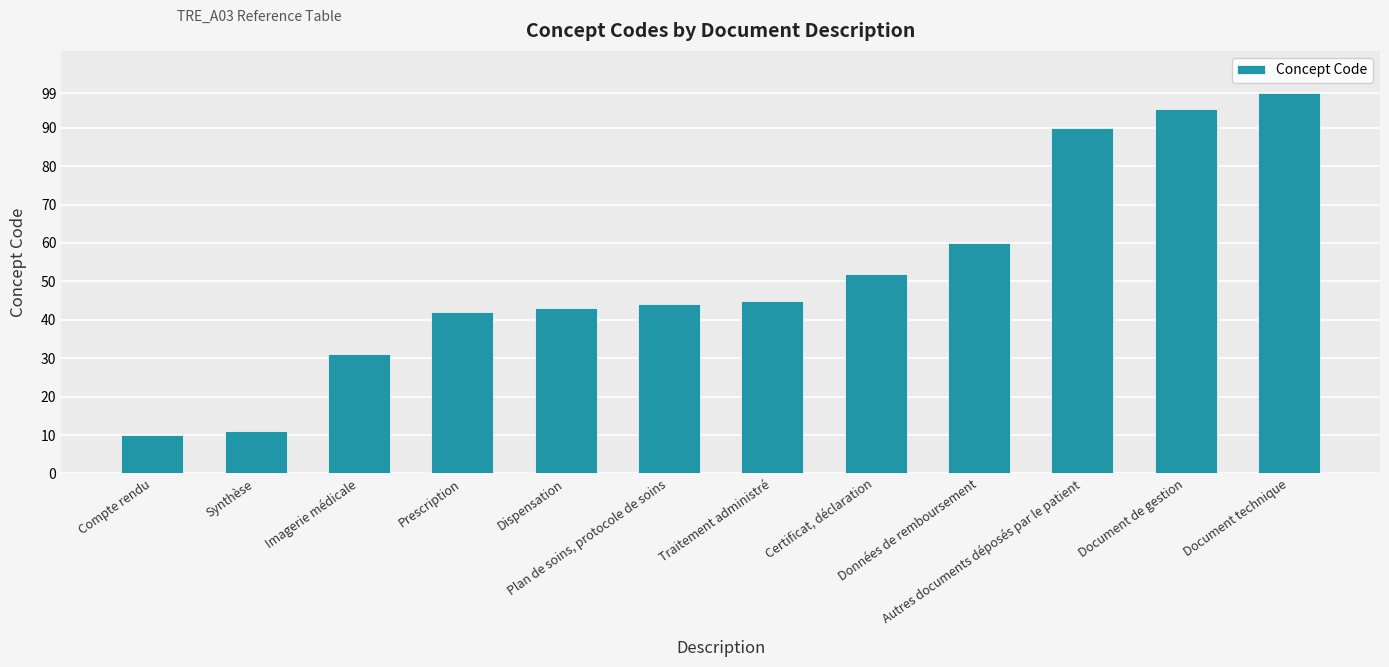

Which label corresponds to the largest value in the chart?

Document technique